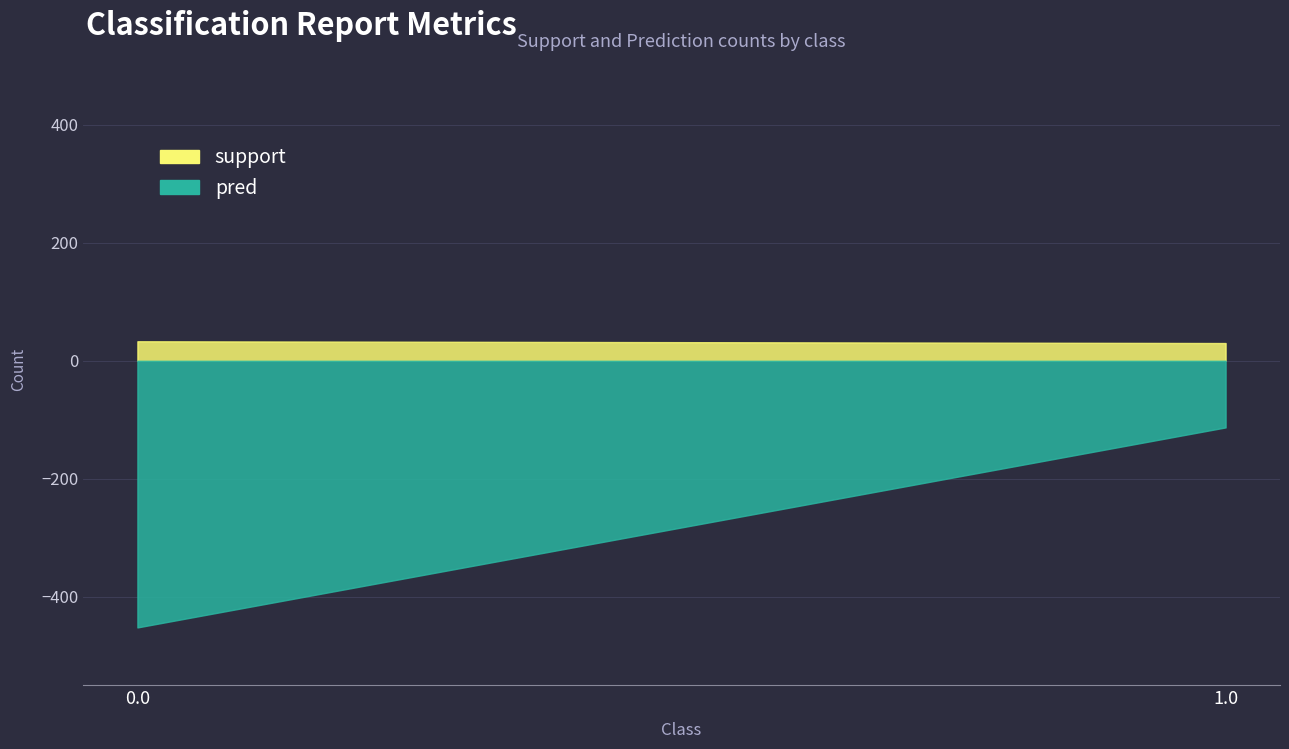

The pred series shows 704 at 0.0. True or false?

False